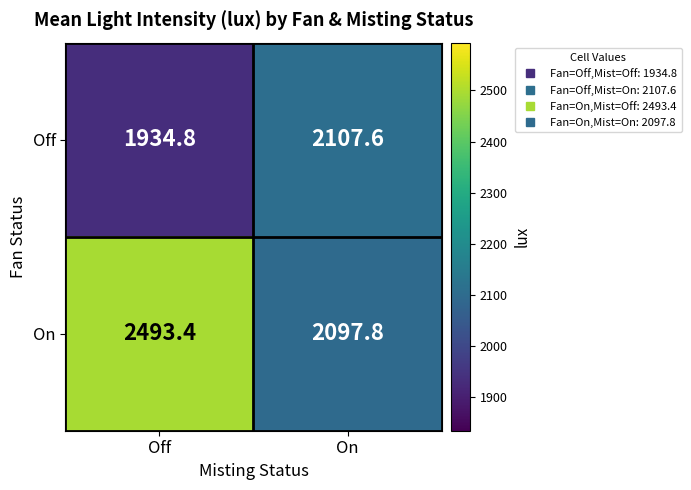

At On, list the series in order from largest to smallest.

Off, On